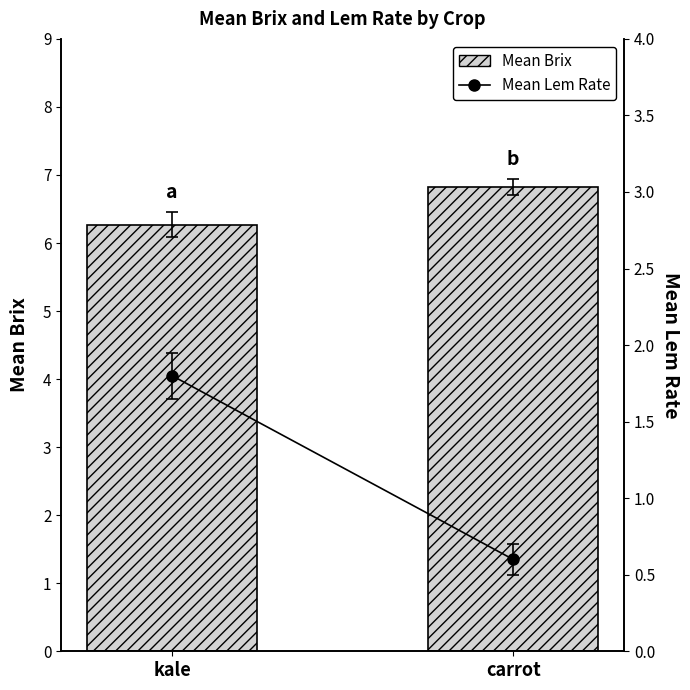

What is the approximate value of Mean Brix at carrot?

6.8